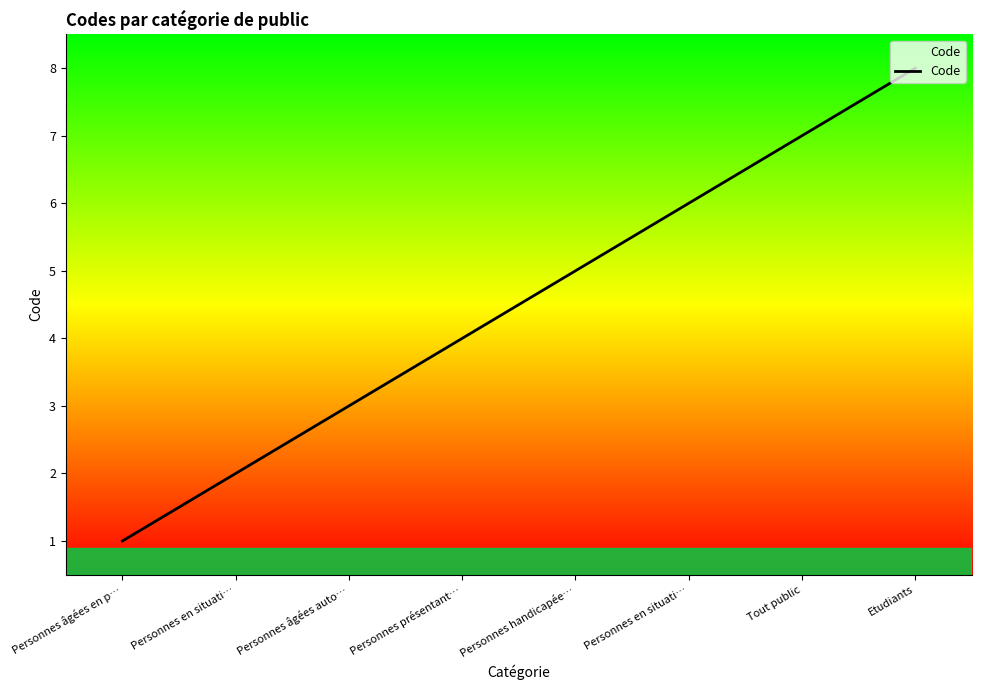

List the labels in order of value, smallest first.

Personnes âgées en p…, Personnes en situati…, Personnes âgées auto…, Personnes présentant…, Personnes handicapée…, Personnes en situati…, Tout public, Etudiants